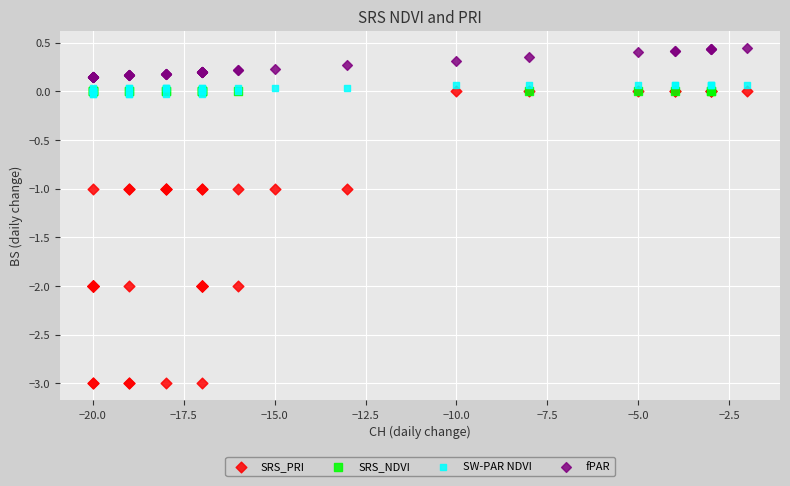

Which series reaches the maximum Y coordinate?

fPAR